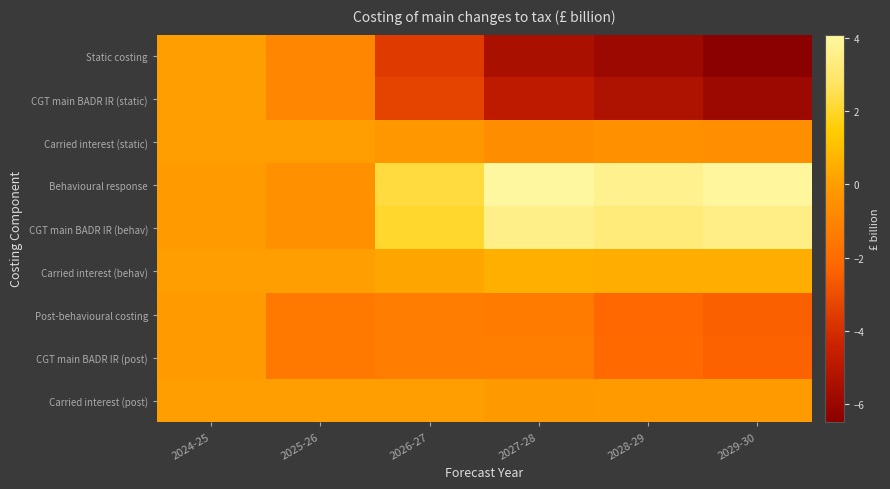

What is the total value across all series at 2025-26?

-5.7